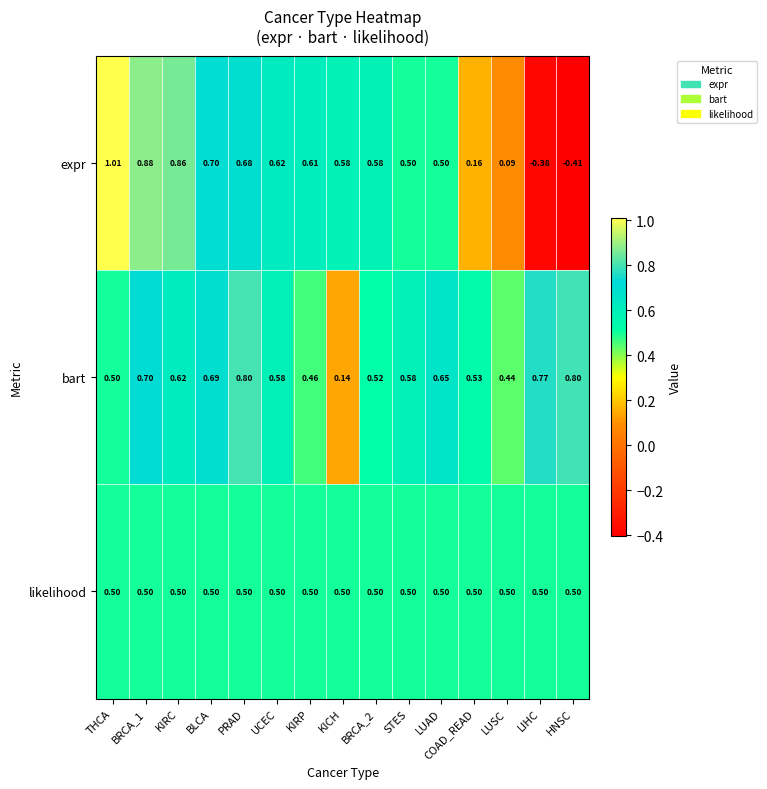

Which category has the highest value across all series?

THCA